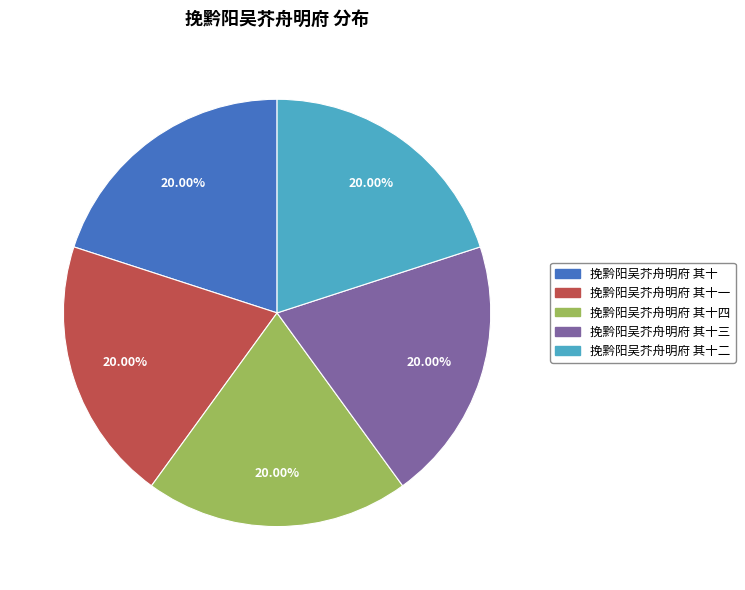

Count the number of slices in the pie.

5